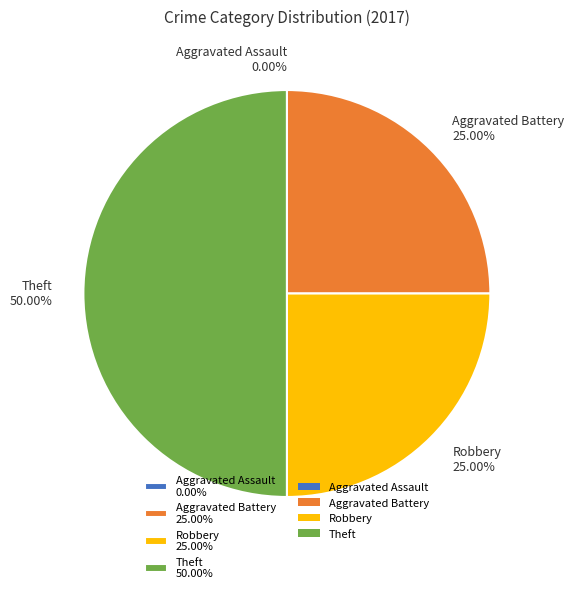

How many slices are in this pie chart?

4